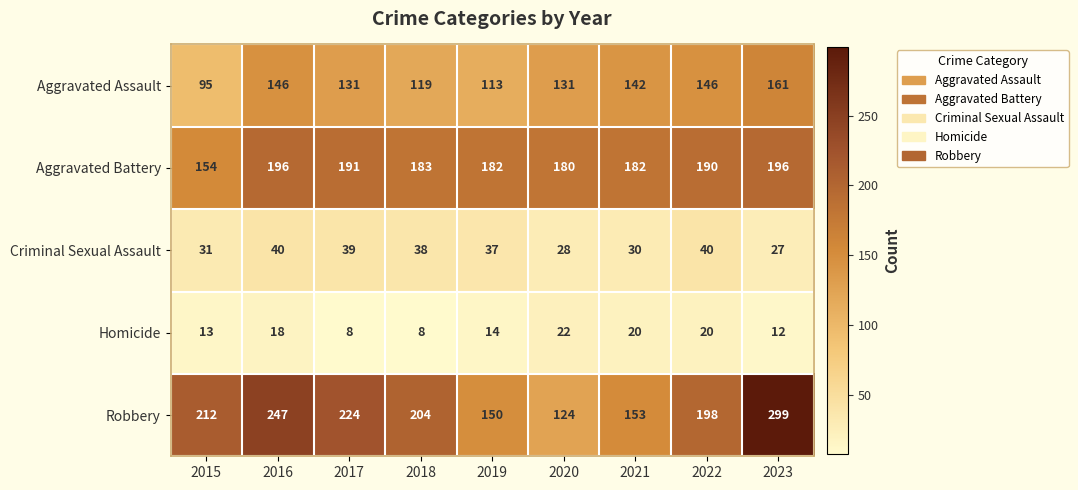

What is the difference between the second highest and minimum values in the Aggravated Assault series?

51